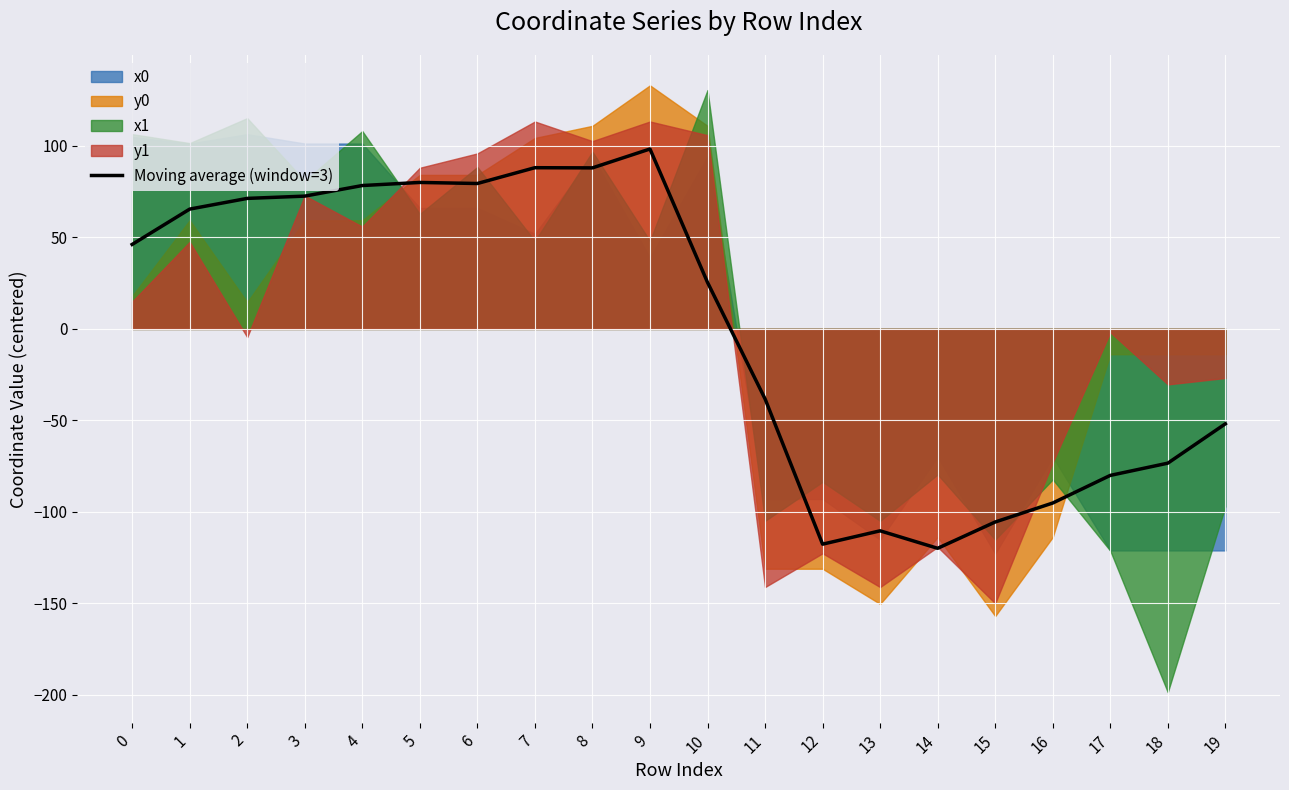

Approximately how many times larger is the value at 6 compared to 7?

0.9